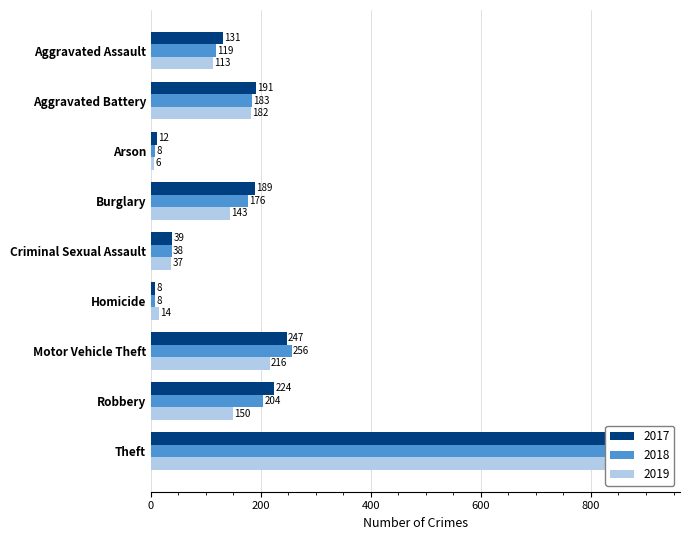

Reading left to right, transcribe all the data shown in this chart.

2017: 131	191	12	189	39	8	247	224	916
2018: 119	183	8	176	38	8	256	204	856
2019: 113	182	6	143	37	14	216	150	841